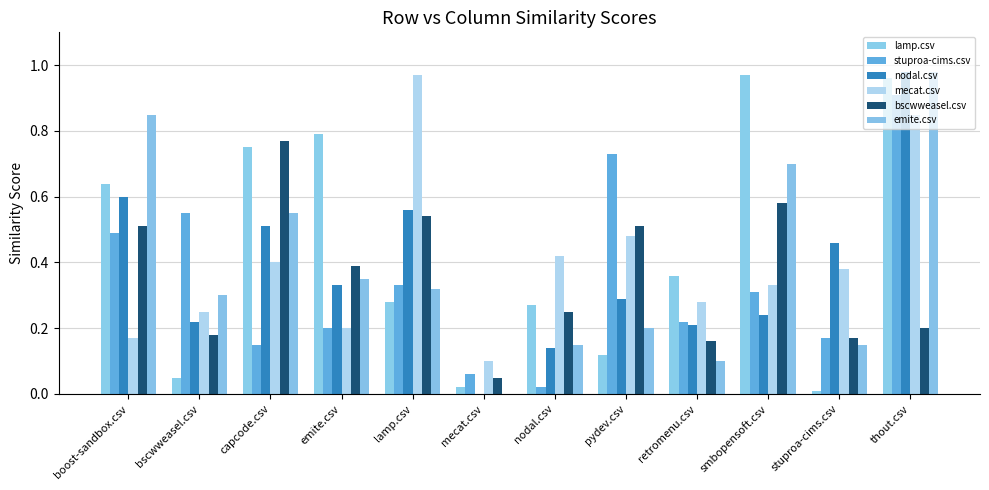

The value of lamp.csv at stuproa-cims.csv is 0.0. True or false?

True